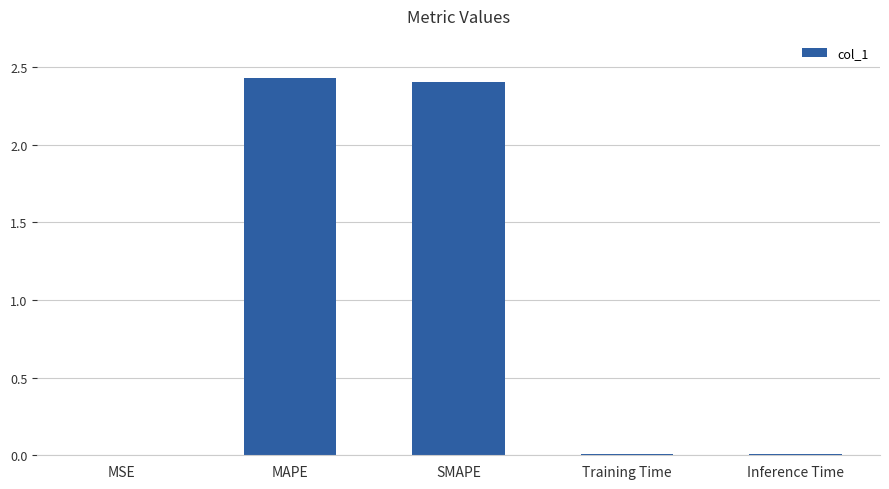

How many distinct data groups are displayed?

1